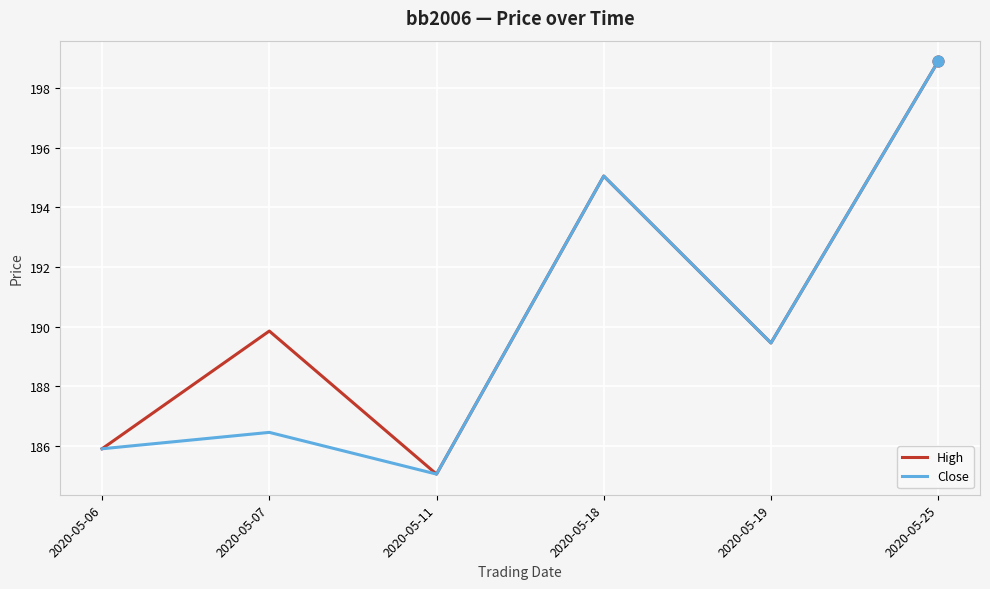

Which series has the largest total across all categories?

High